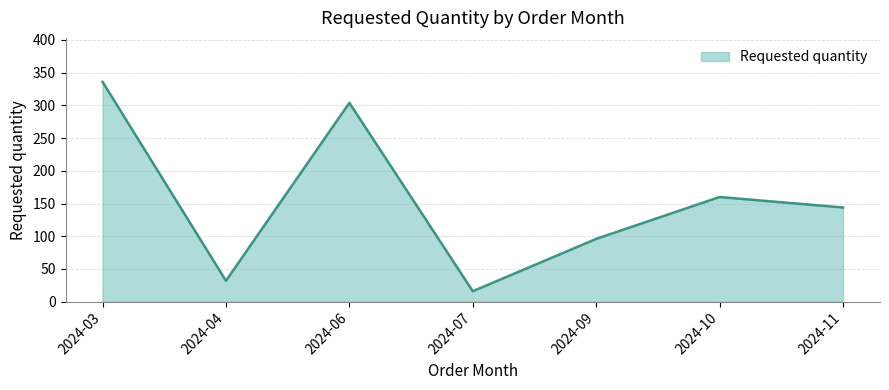

Between 2024-07 and 2024-09, which is larger?

2024-09